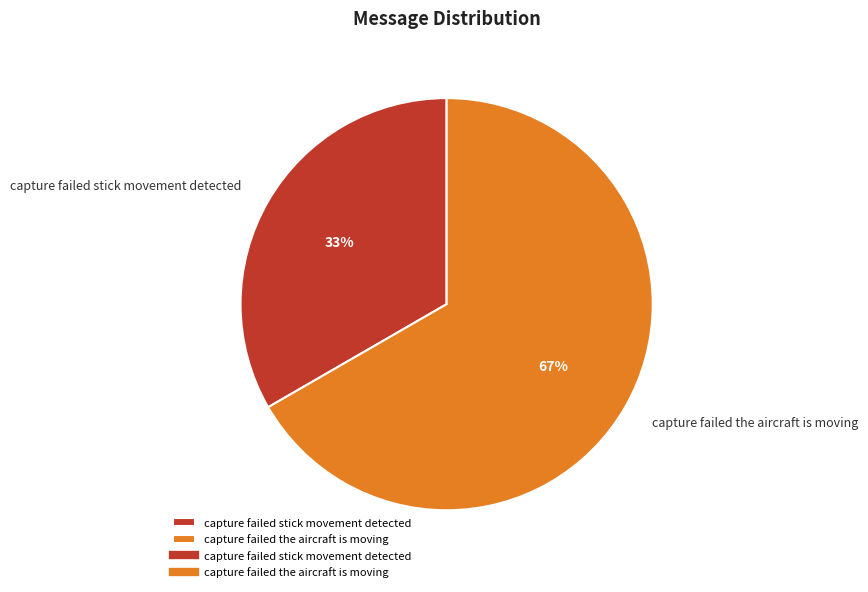

Is there any slice that represents more than half of the pie?

Yes